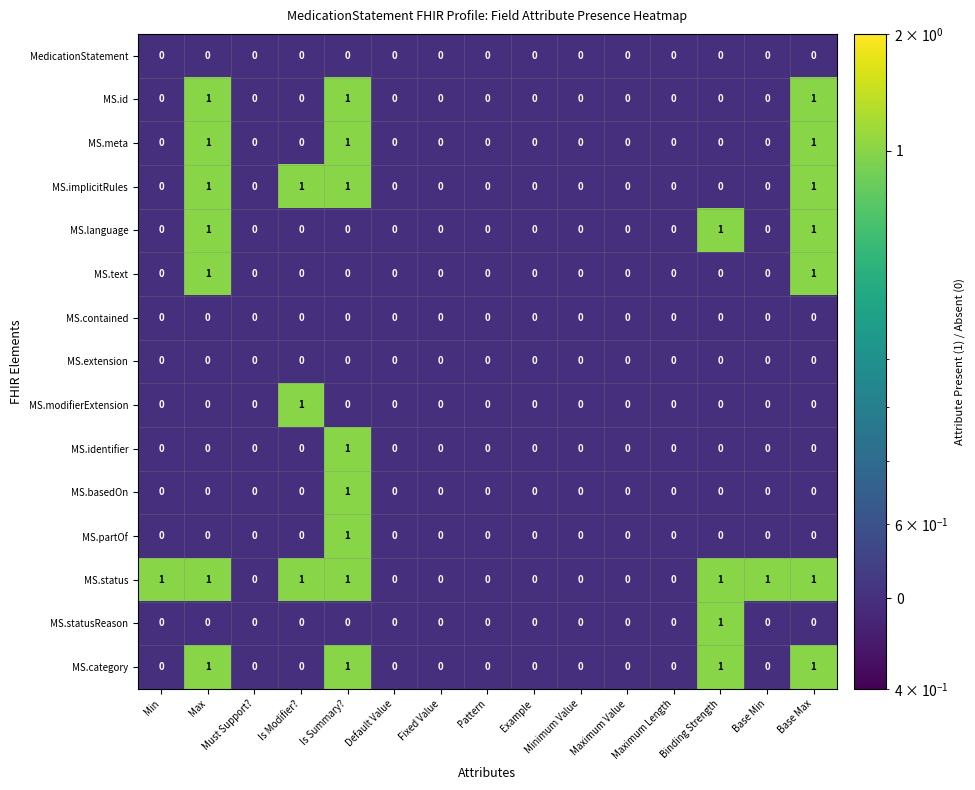

What is the total value across all series at Pattern?

0